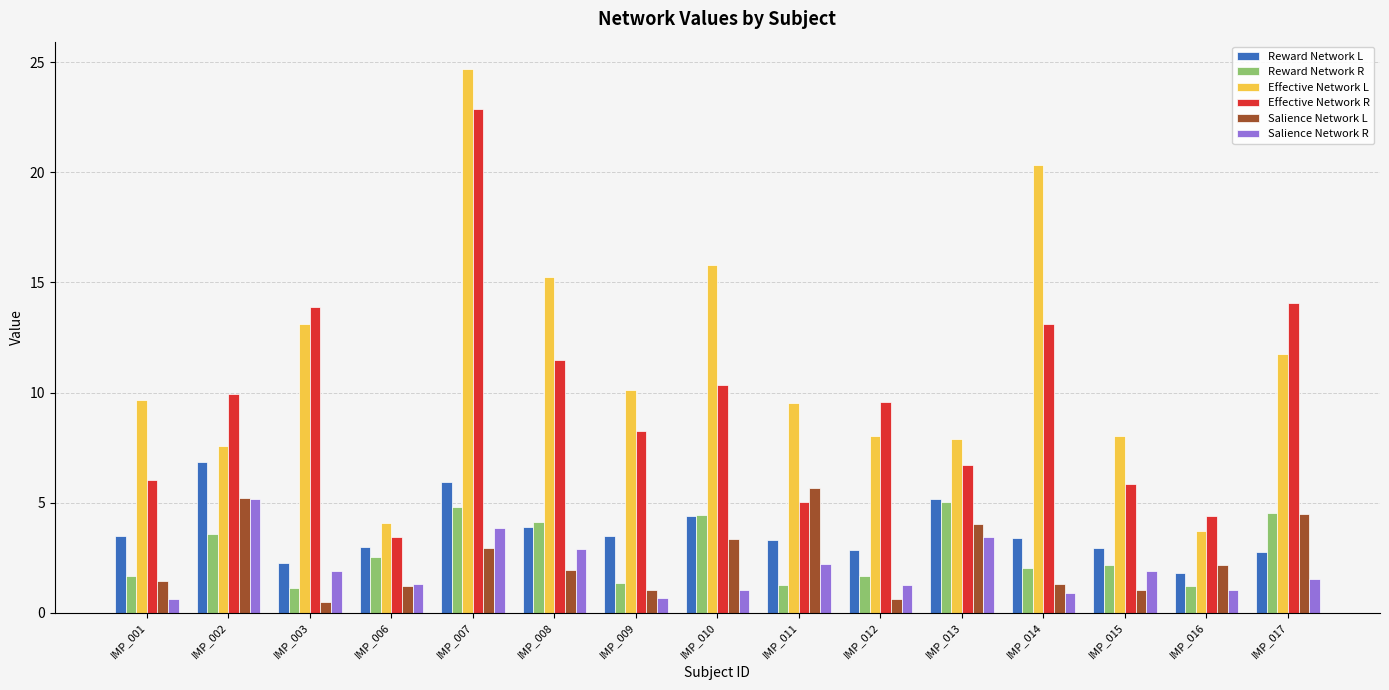

How many groups of bars are there?

15